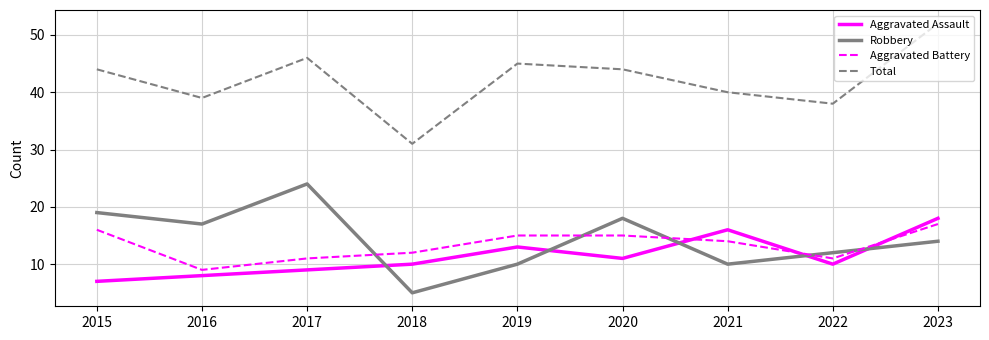

Which category has the highest value across all series?

2023